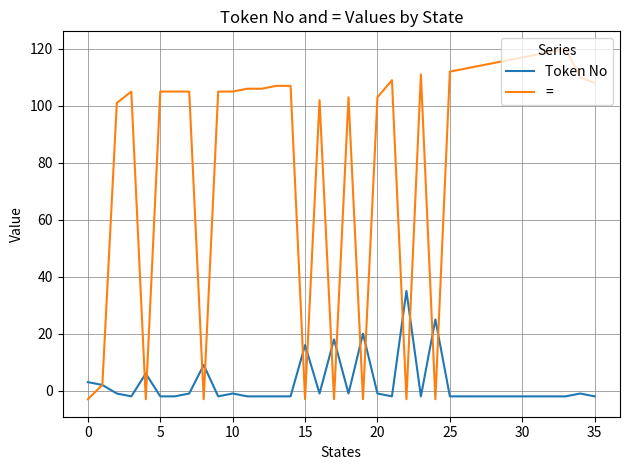

Count the number of data series in this chart.

2